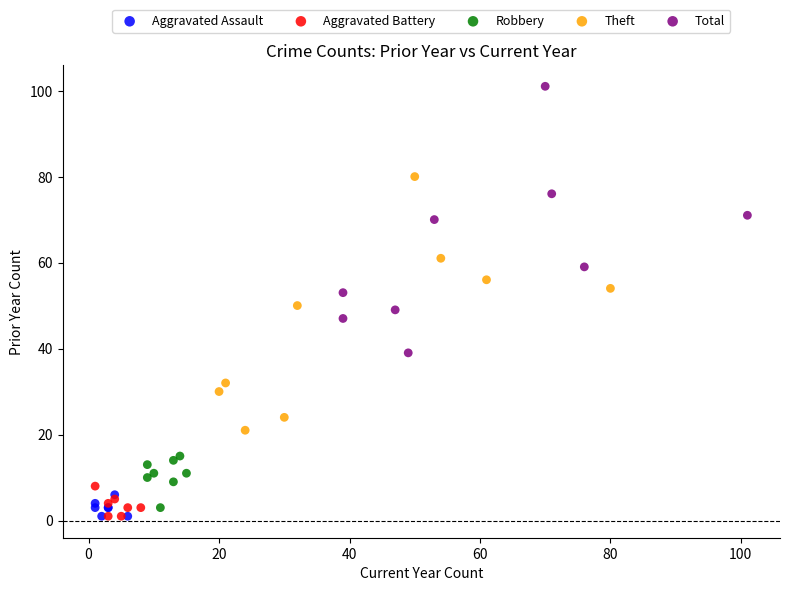

Which series has the widest spread of Y values?

Total